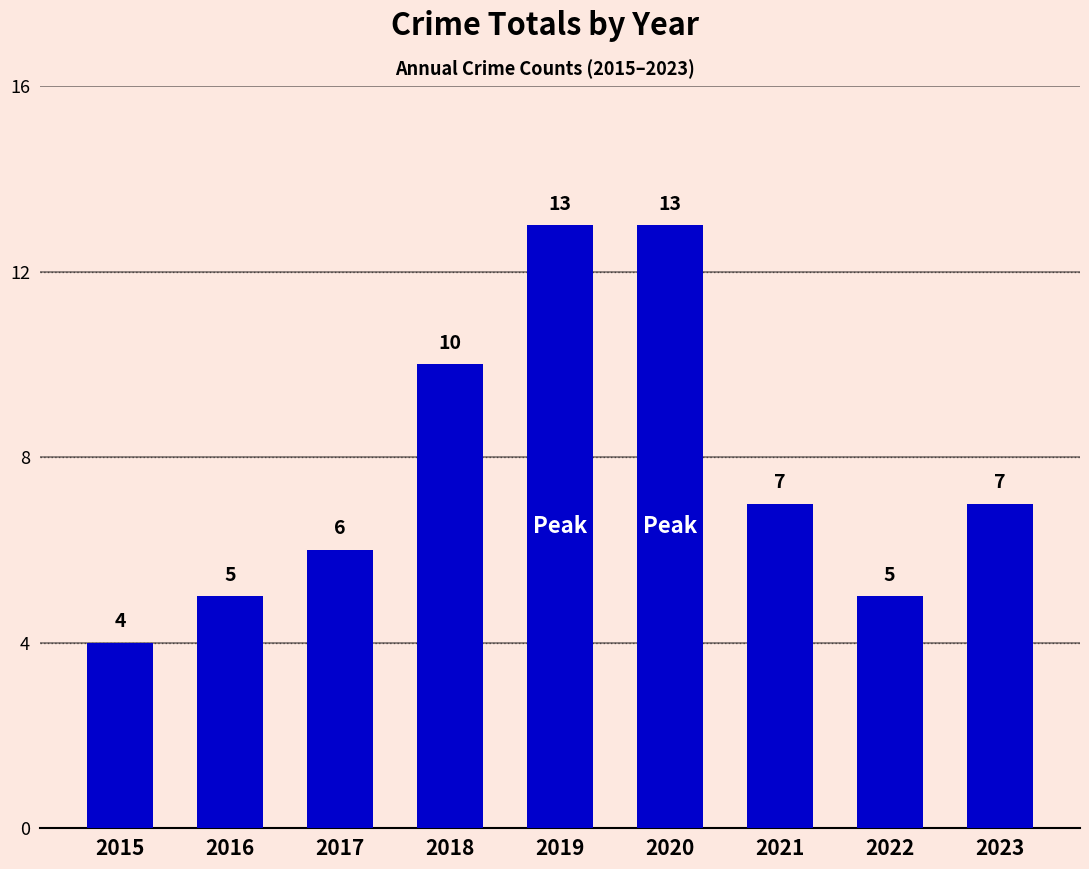

Reading left to right, list all the values displayed in this chart.

4	5	6	10	13	13	7	5	7